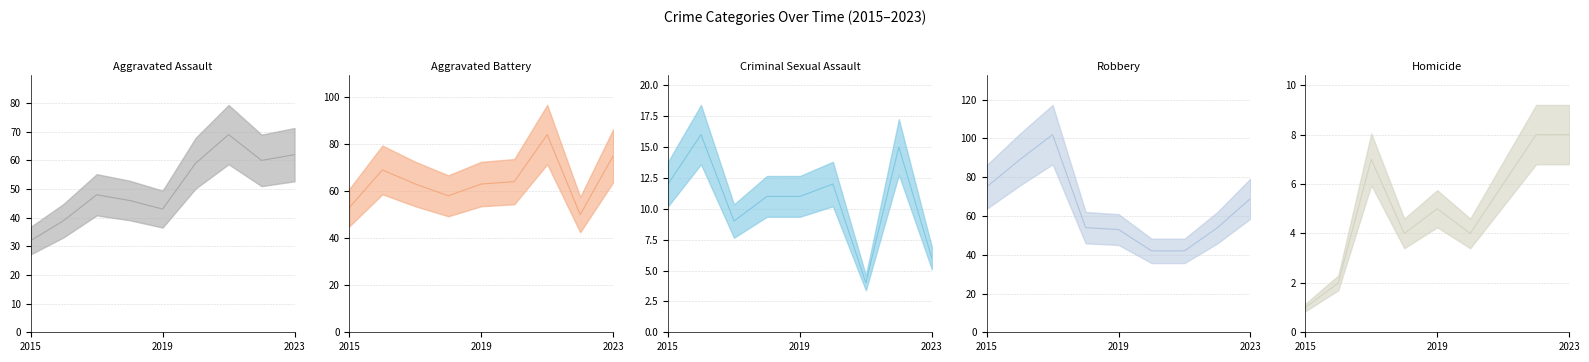

What is the spread (max minus min) of values at 2015?

74